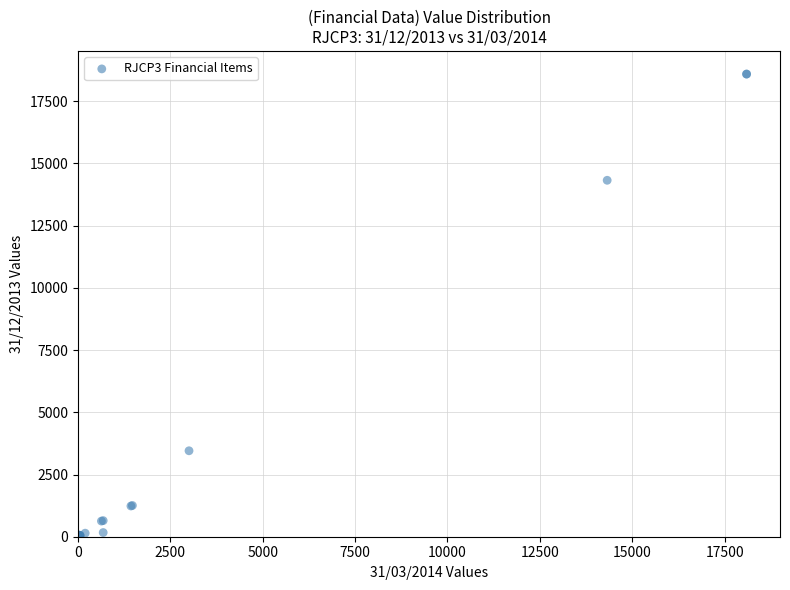

What Y value in the scatter plot is closest to 9296?

14324.3